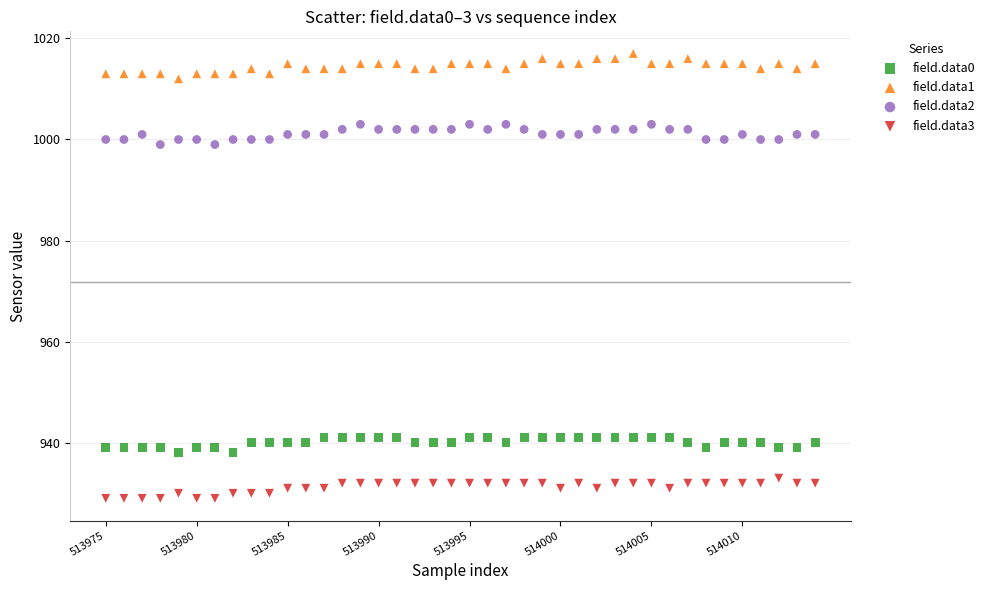

Which series contains the lowest Y value?

field.data3